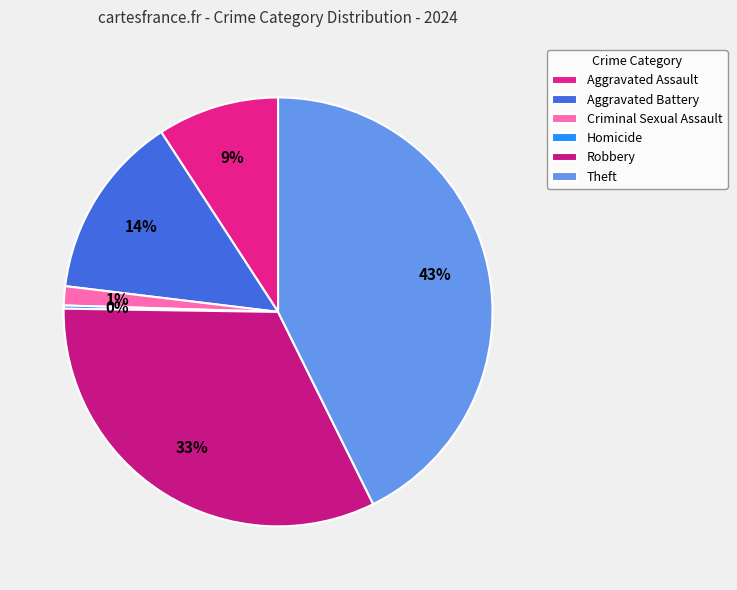

What percentage is NOT represented by Homicide?

99.8%